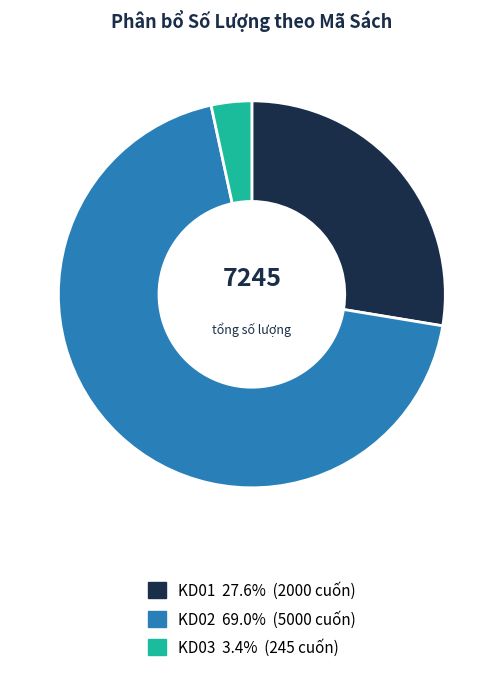

Which category has the smallest portion of the pie?

KD03